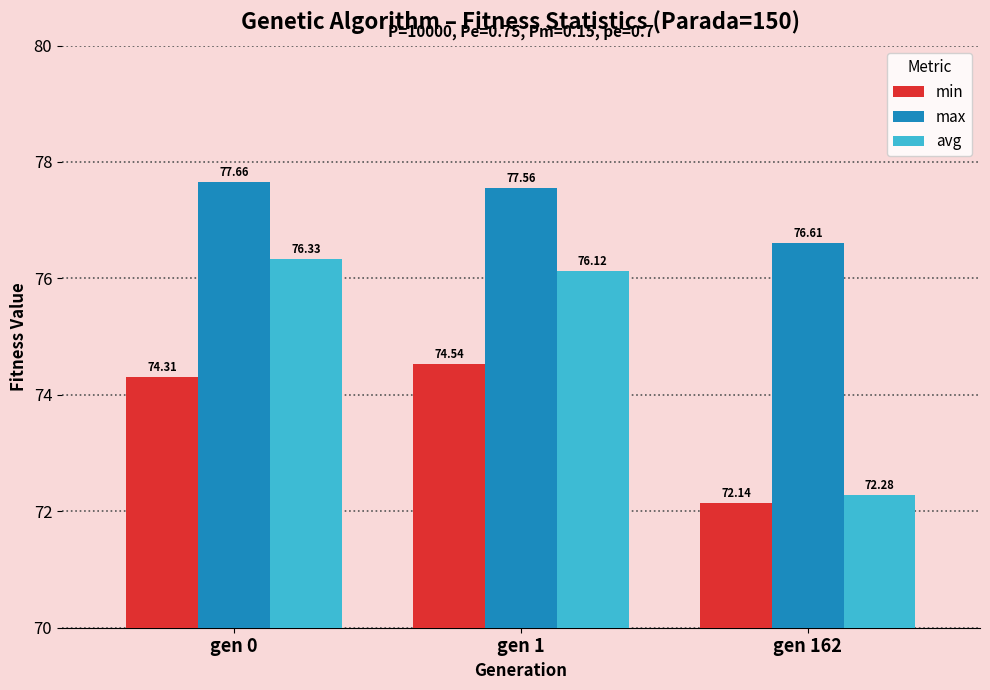

Which series has the largest total across all categories?

max